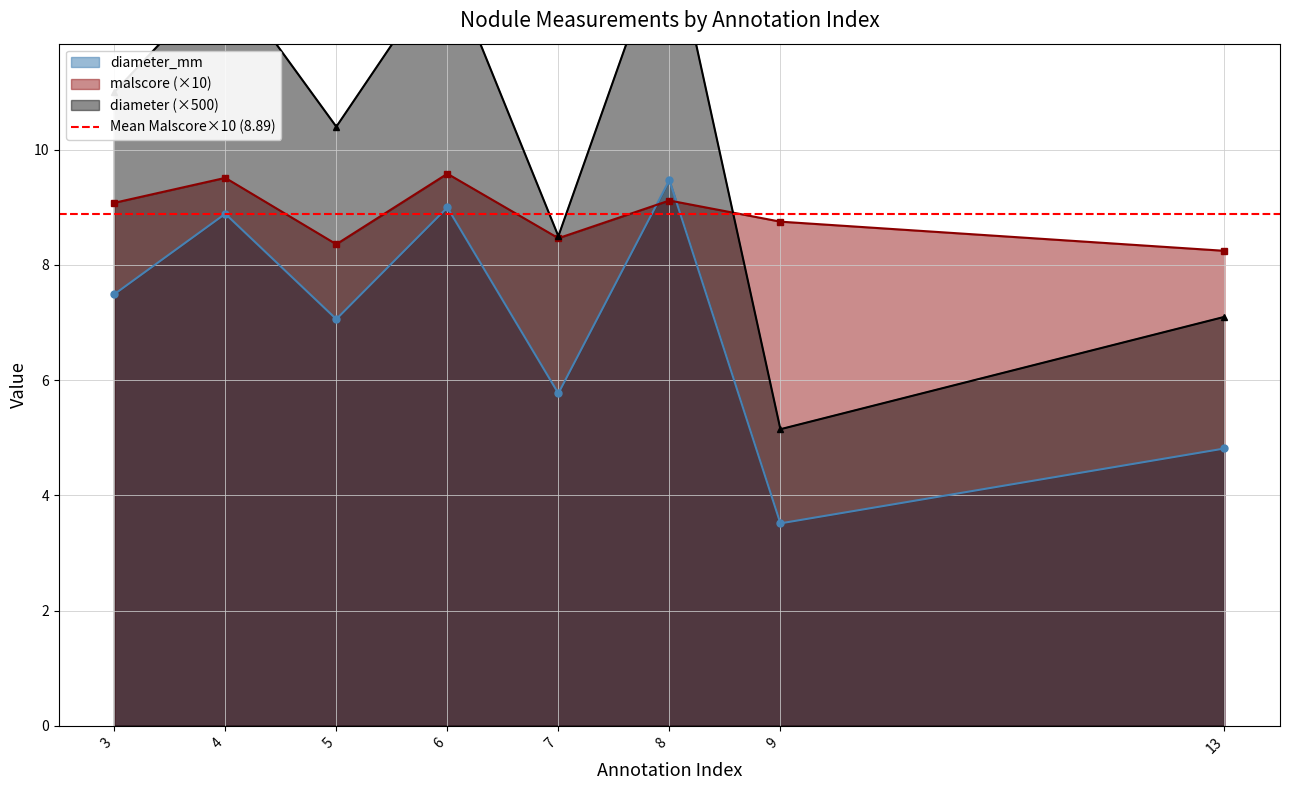

What is the spread (max minus min) of values at 9?

5.2